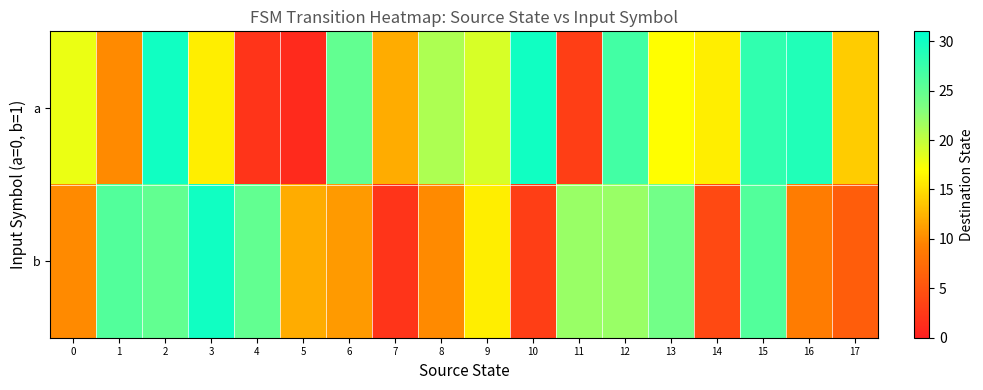

Reading left to right, what are all the values shown in this chart?

a: 0=18	1=10	2=30	3=16	4=2	5=1	6=25	7=12	8=21	9=19	10=30	11=3	12=27	13=17	14=16	15=28	16=29	17=14
b: 0=10	1=26	2=25	3=30	4=25	5=12	6=11	7=2	8=10	9=16	10=3	11=22	12=22	13=24	14=4	15=26	16=9	17=6